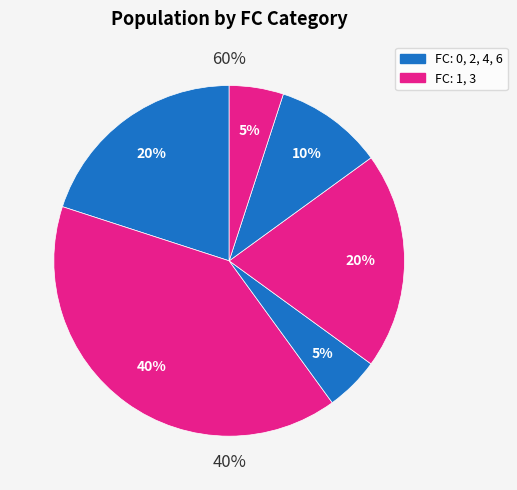

What is the ratio of the value at 4 to the value at 3?

0.5